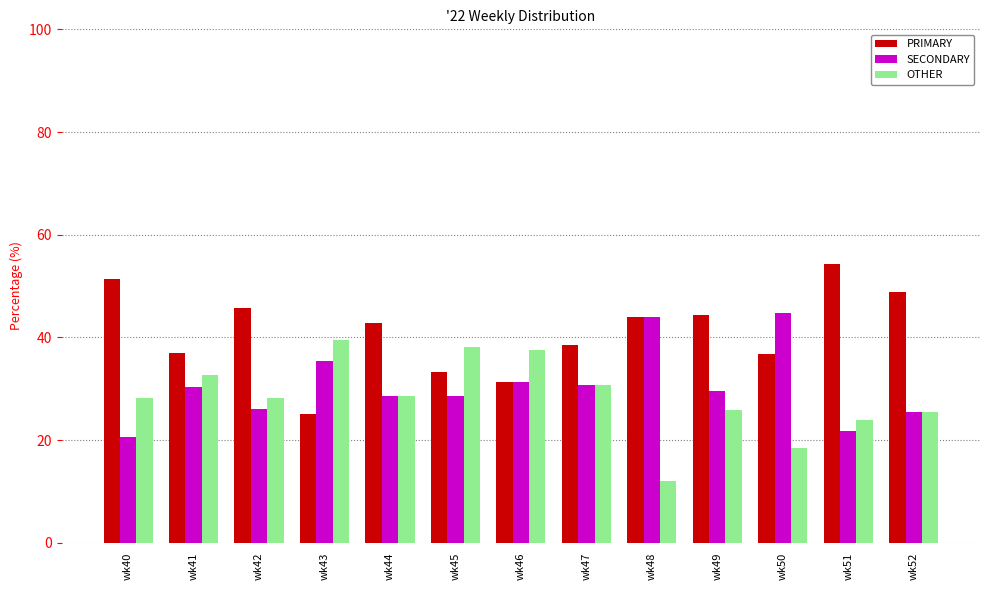

What is the difference between the maximum and minimum values in the PRIMARY series?

29.3